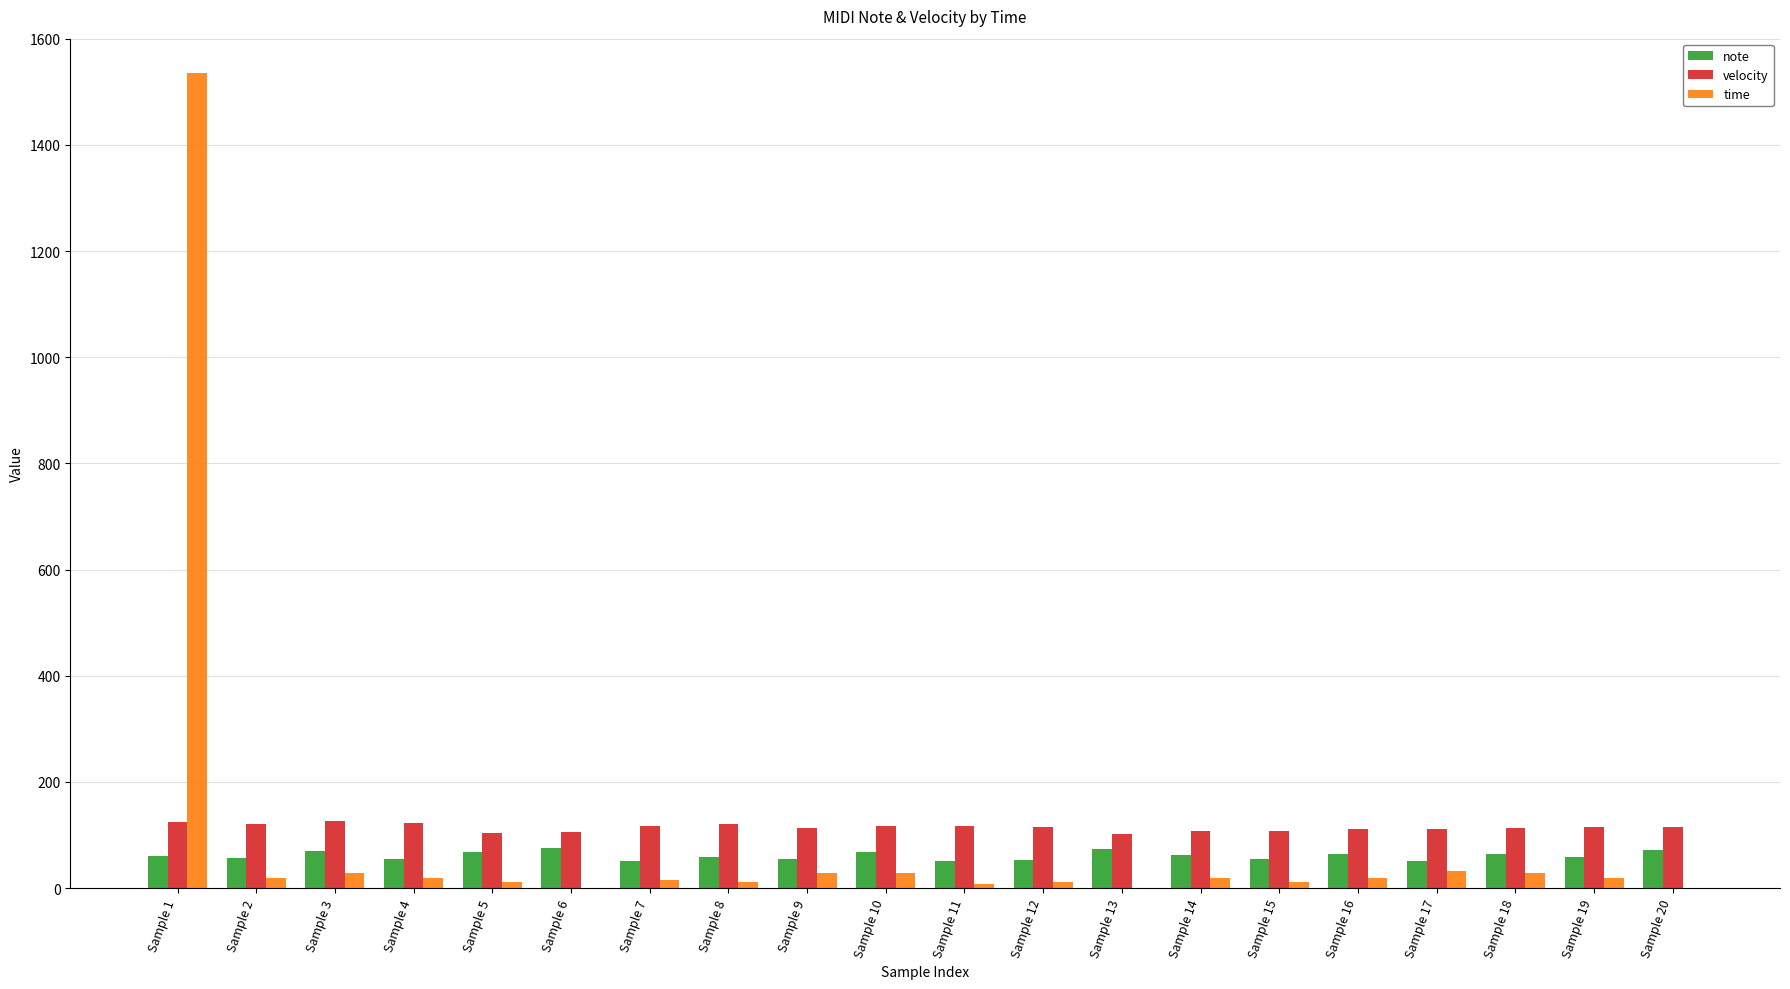

What value does the velocity series have at Sample 7?

117